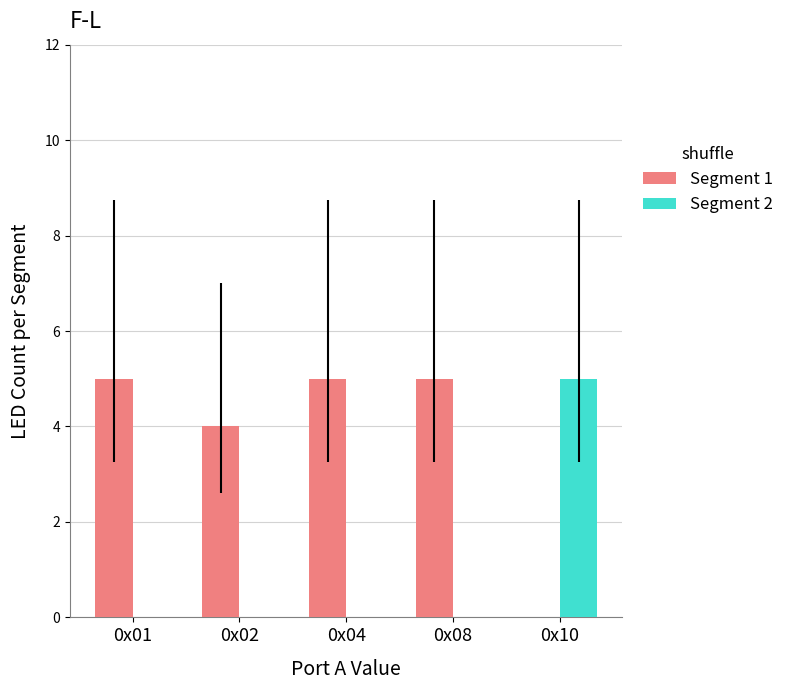

What is the highest value of the Segment 2 series?

5